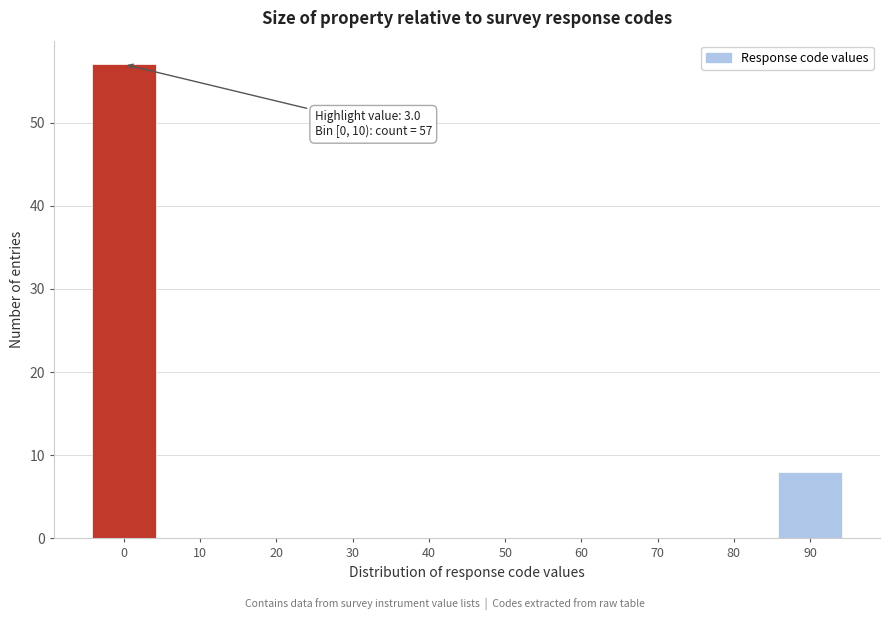

Reading right to left, transcribe all the data shown in this chart.

90=8	80=0	70=0	60=0	50=0	40=0	30=0	20=0	10=0	0=57